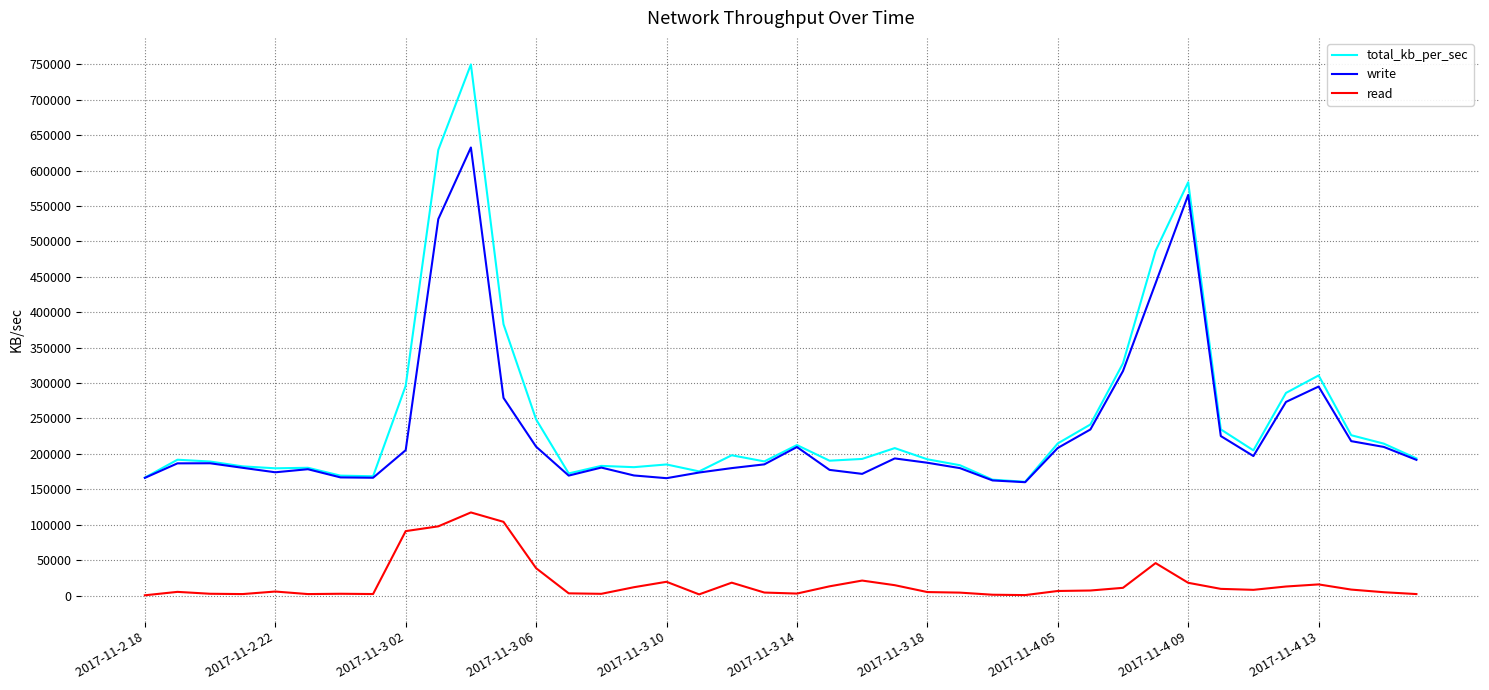

What is the lowest value of the total_kb_per_sec series?

160567